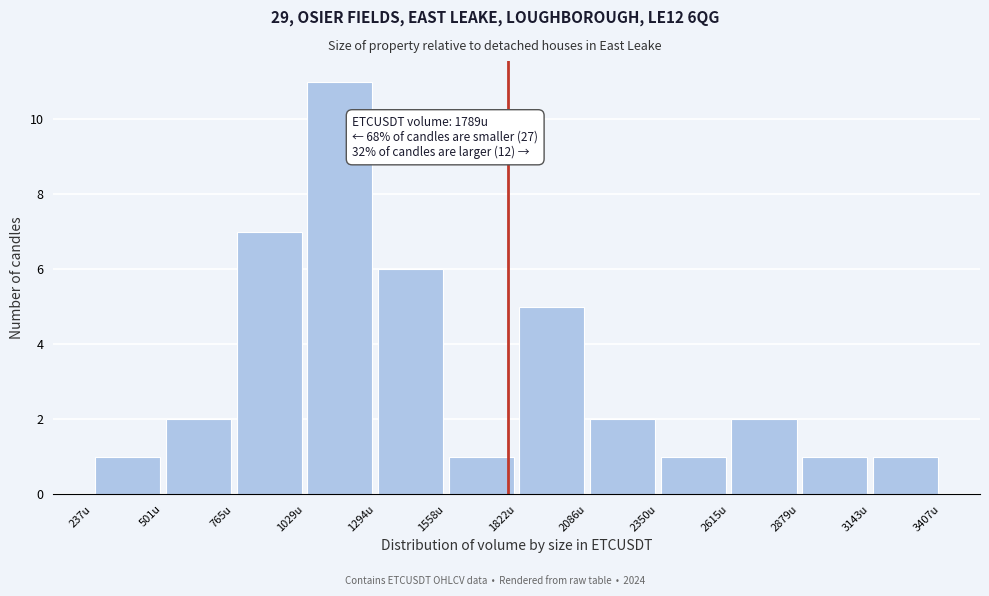

Over which range of the x-axis is the bar tallest?

1050 to 1300